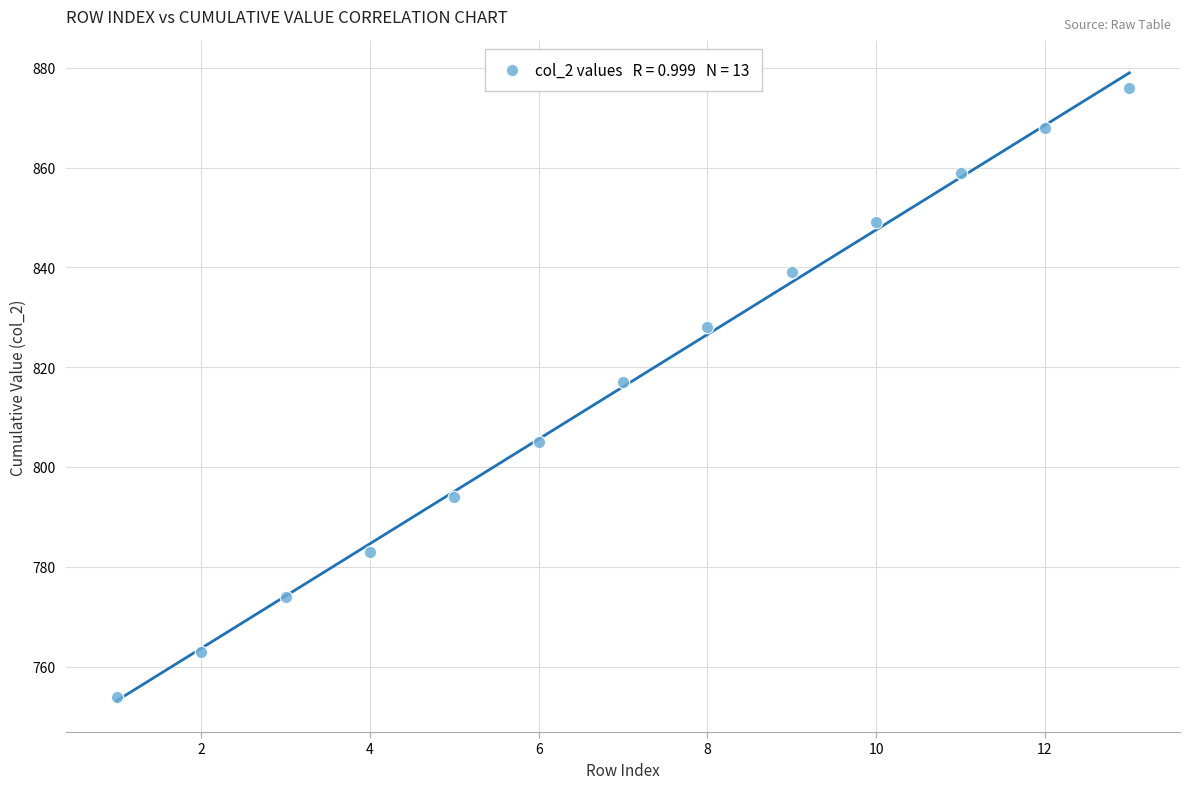

What Y value in the scatter plot is closest to 815?

817